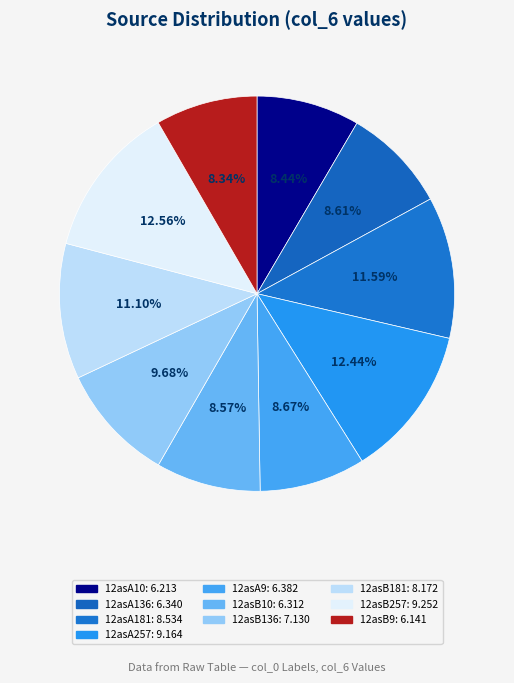

True or false: 12asB10 accounts for 9% of the total.

True